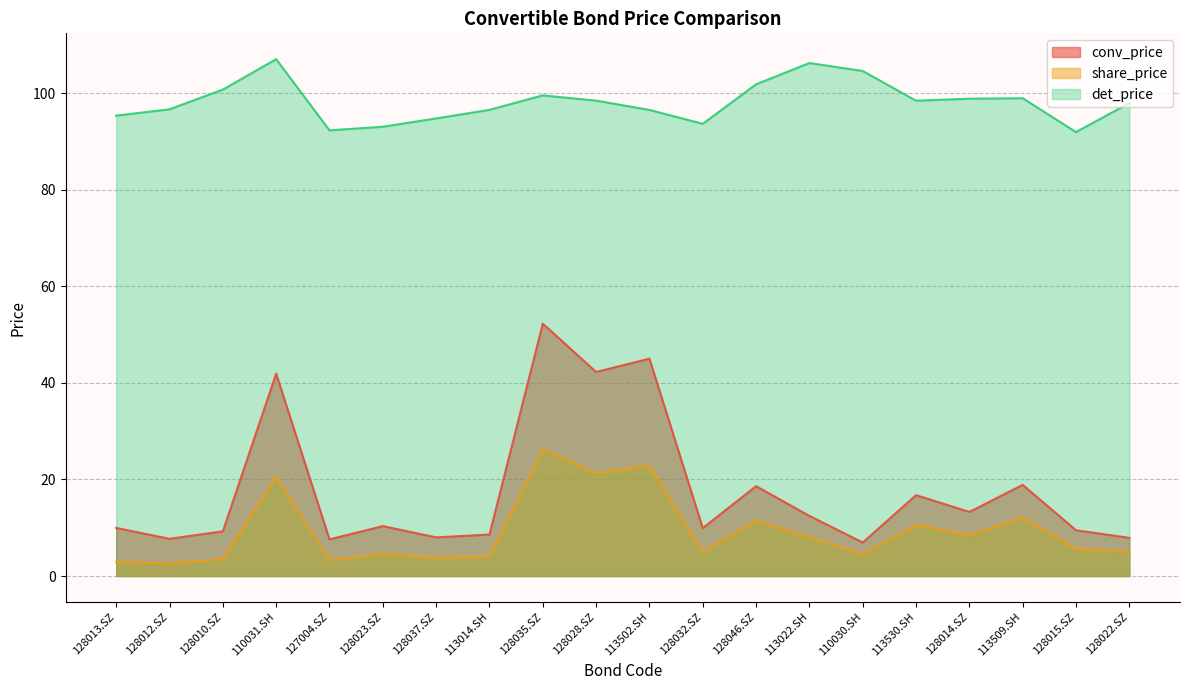

What position from the right is 128046.SZ?

8